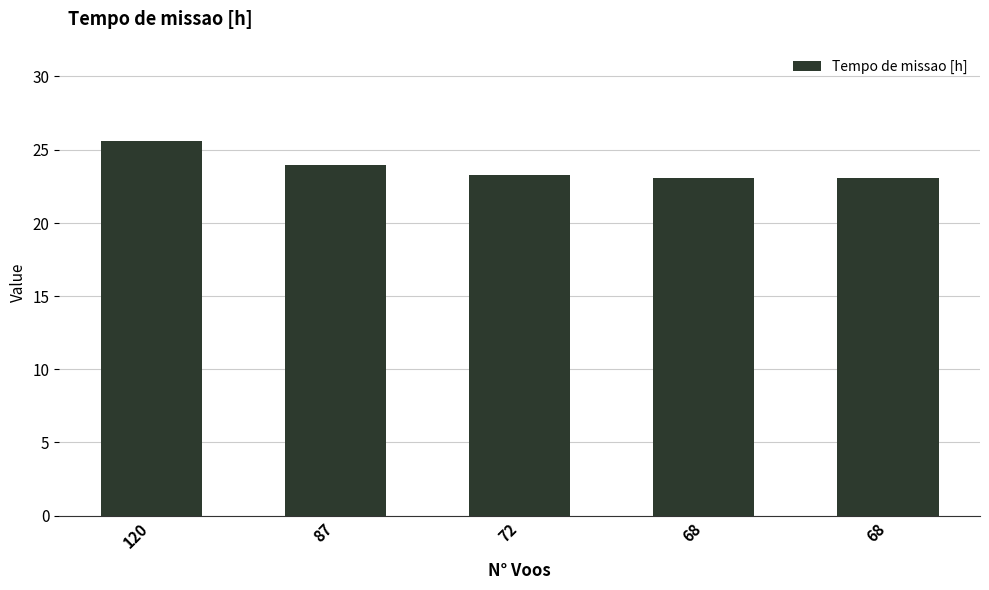

The value at 87 is 34.6. True or false?

False